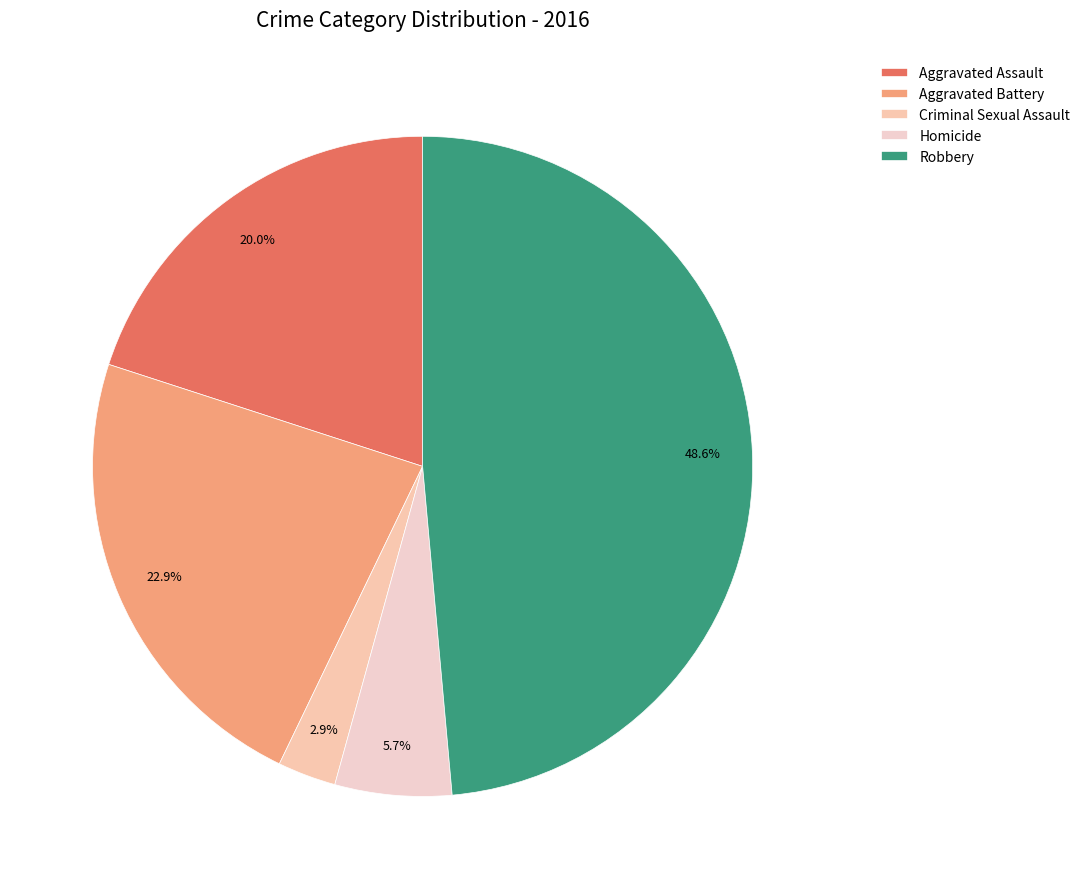

What is the largest slice in the pie chart?

Robbery